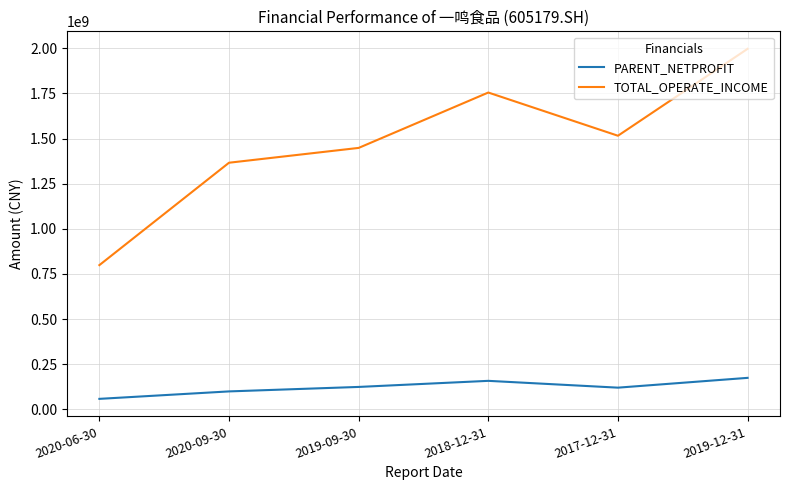

Is the value of PARENT_NETPROFIT at 2019-12-31 greater than the value of TOTAL_OPERATE_INCOME at 2019-12-31?

No